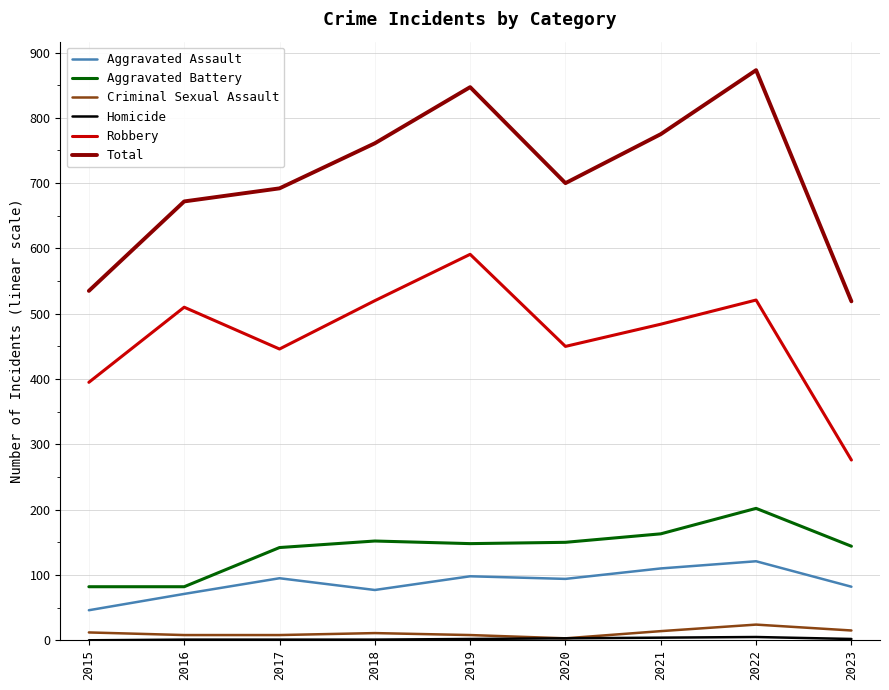

In Total, how many points are lower than both neighbors (excluding endpoints)?

1